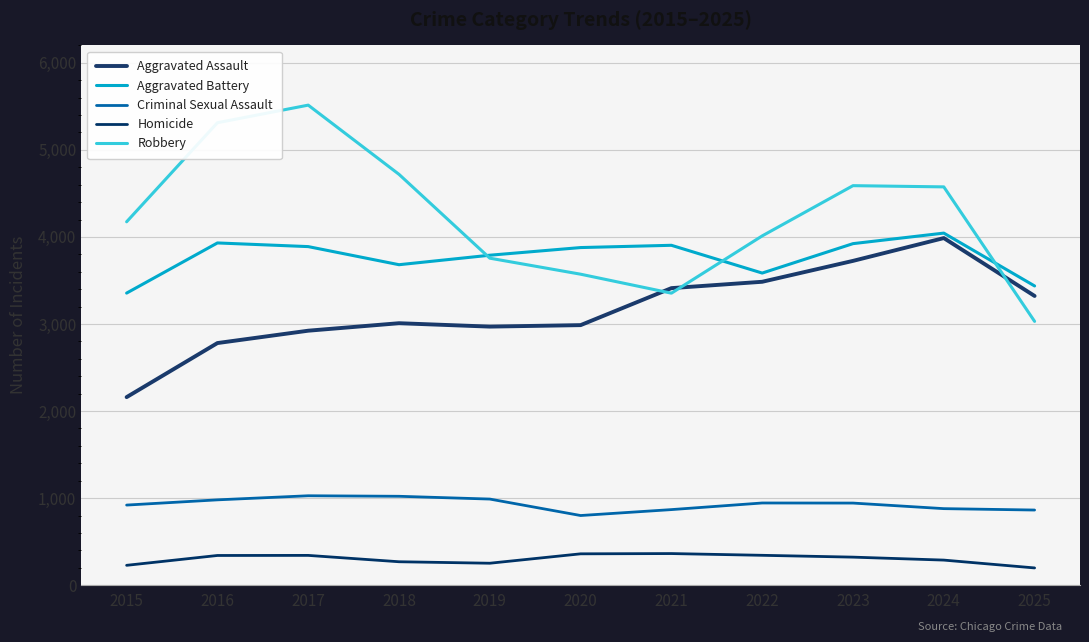

How many lines are shown in the chart?

5